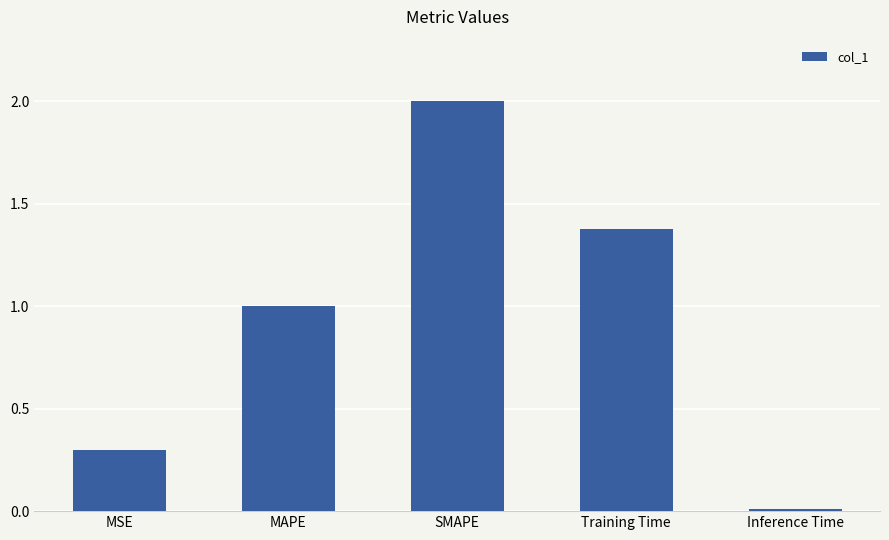

The value at Inference Time is 0.0. True or false?

True